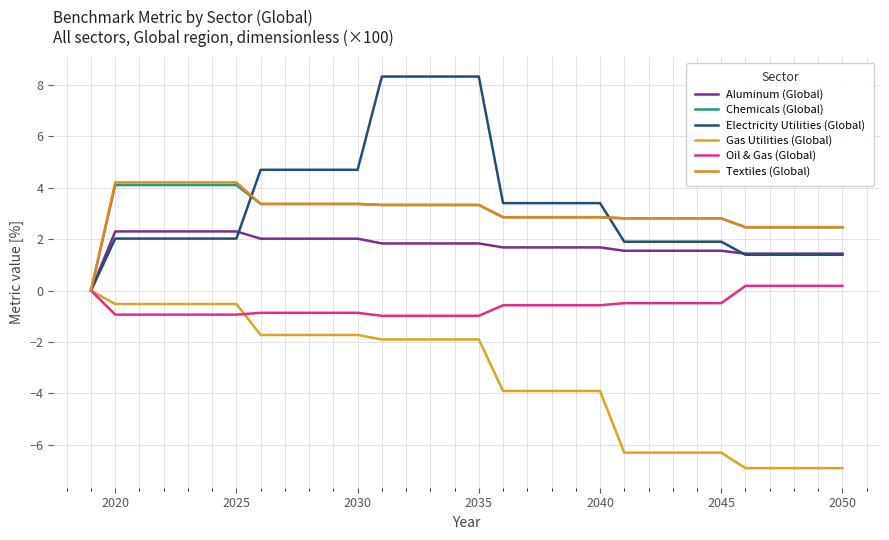

Is this an area chart (filled region under the line)?

No